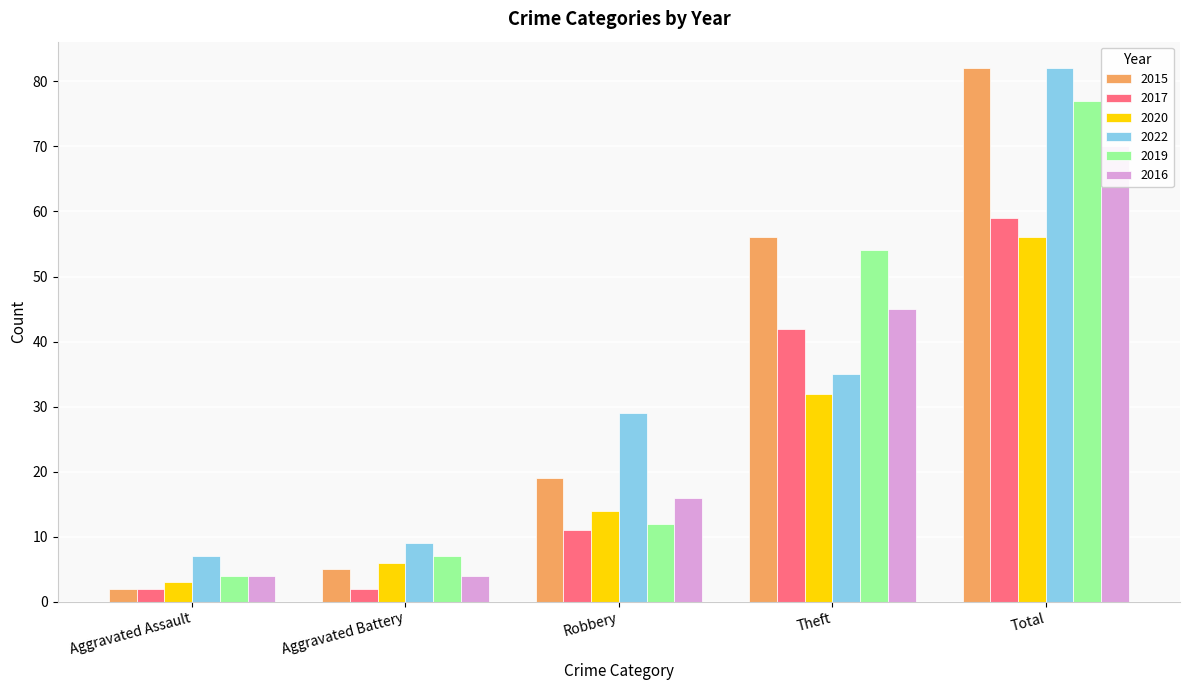

What are all the series names shown in the legend?

2015, 2017, 2020, 2022, 2019, 2016